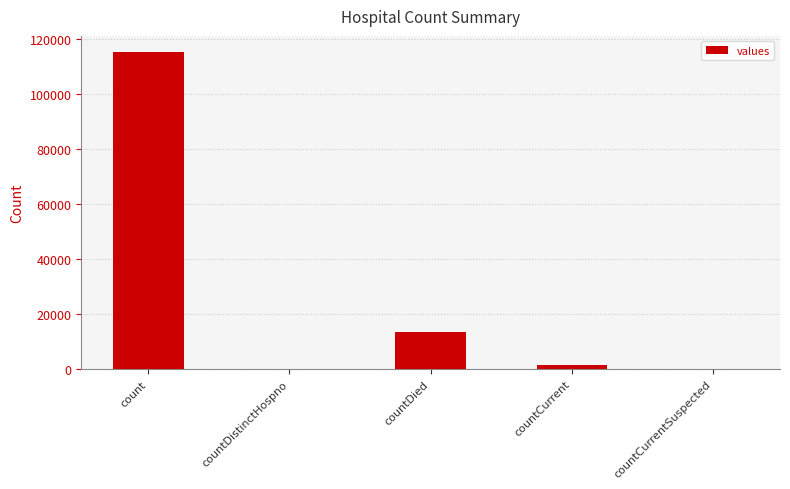

How many data points does each series have?

5